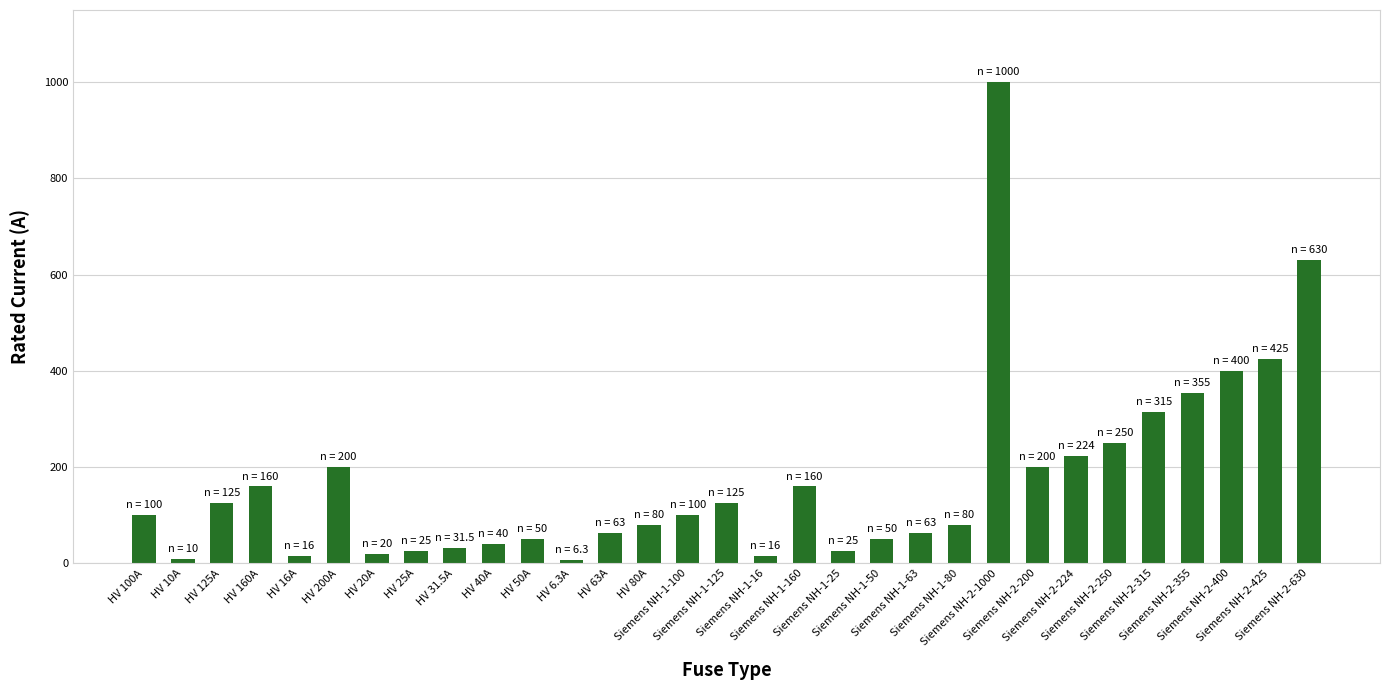

What is the difference between the values at HV 16A and HV 6.3A?

9.7